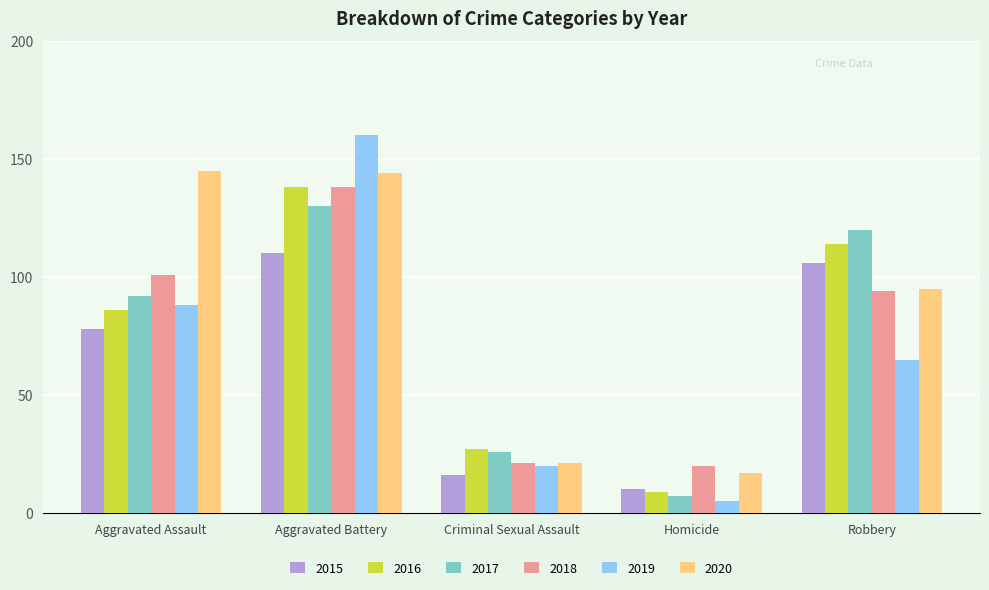

Is it true that 2015 equals 8 at Criminal Sexual Assault?

False